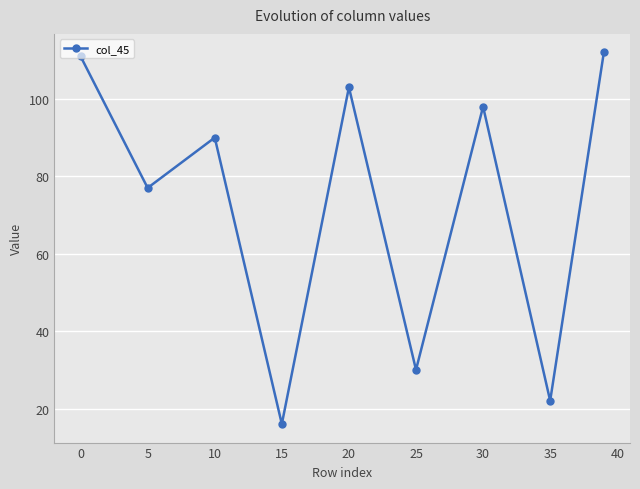

What is the average value?

73